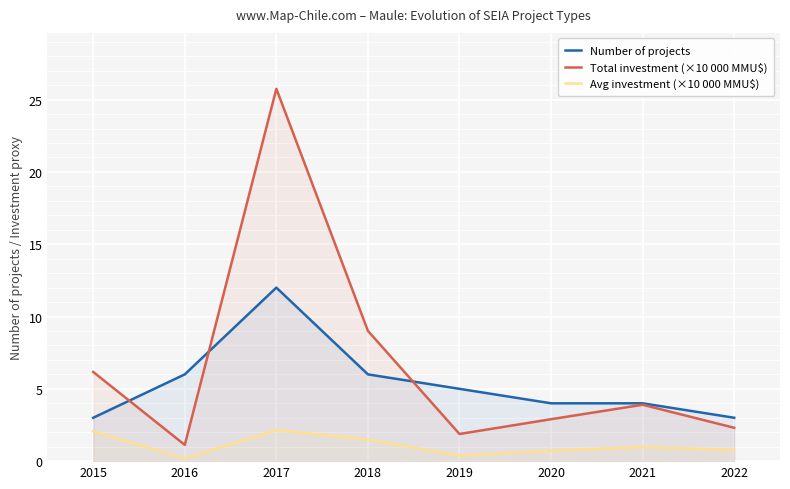

How many interior local peaks does the Avg investment (×10 000 MMU$) series have?

2